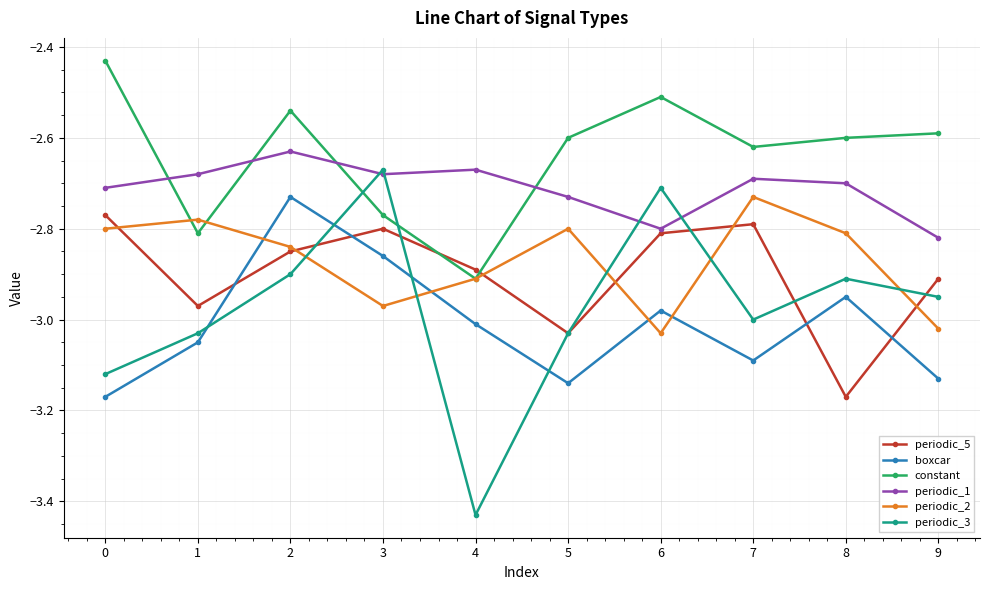

At which category does periodic_1 reach its first local peak?

2